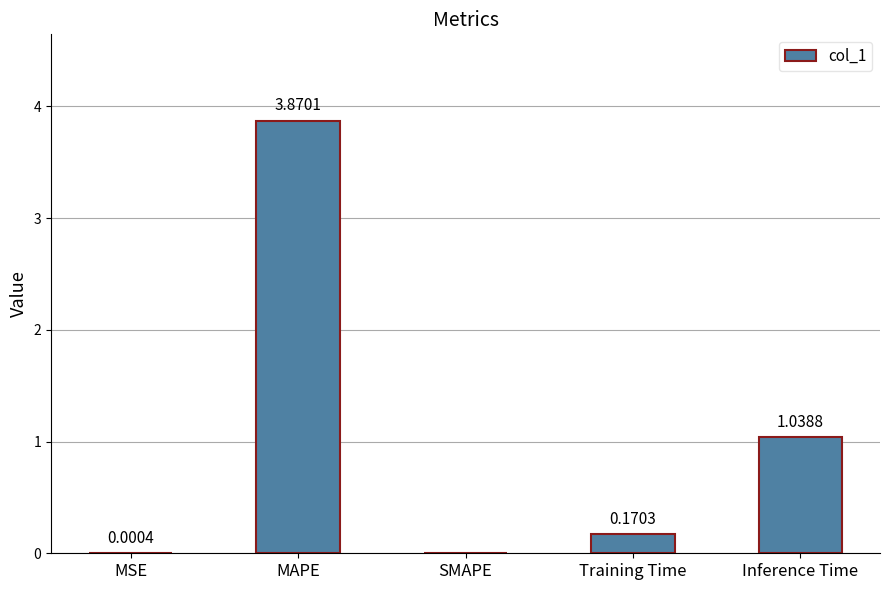

How many values exceed 0?

4